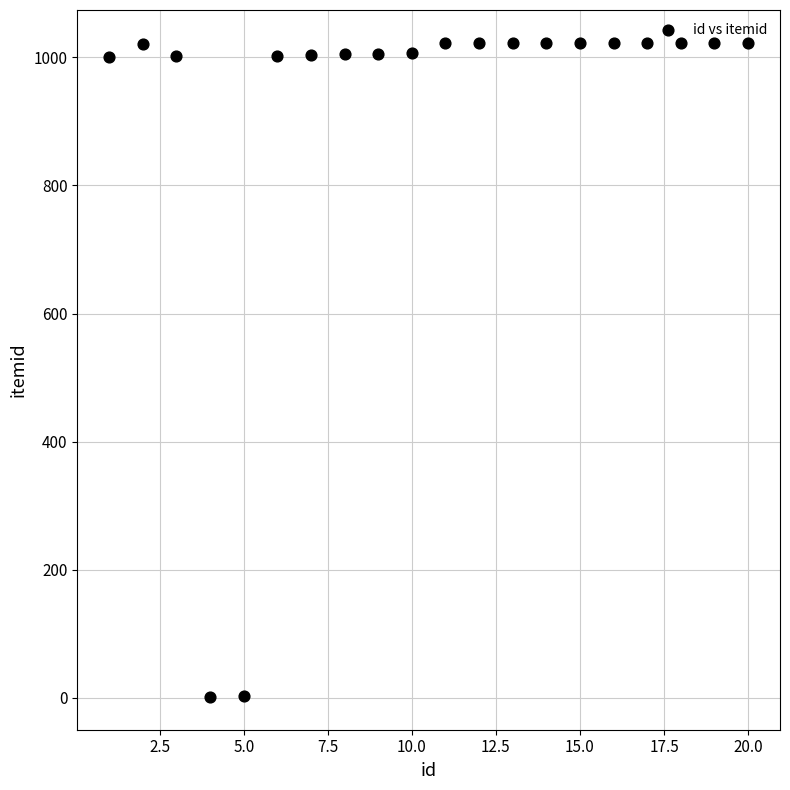

What is the range of X values (max minus min)?

19